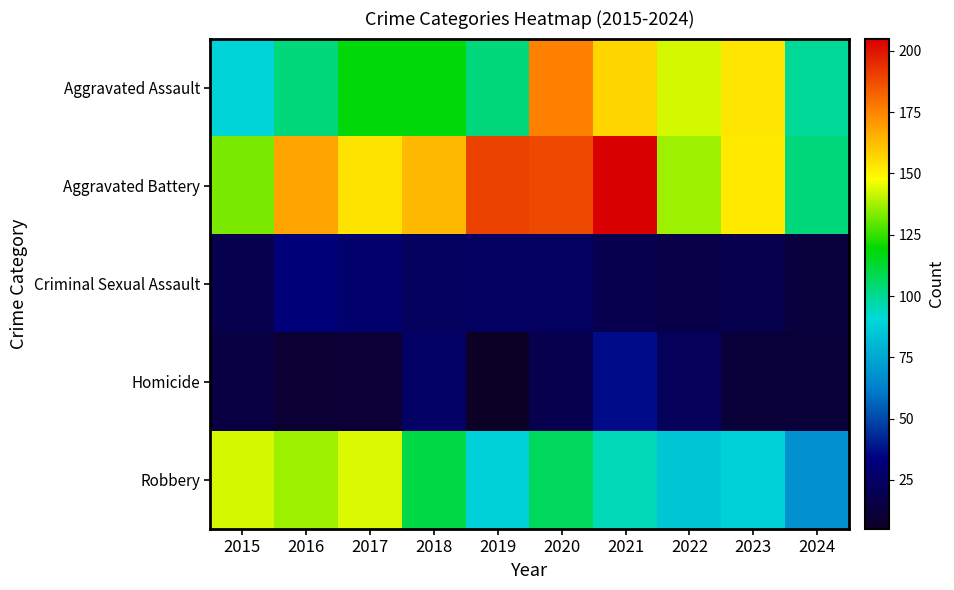

What is the spread (max minus min) of values at 2021?

186